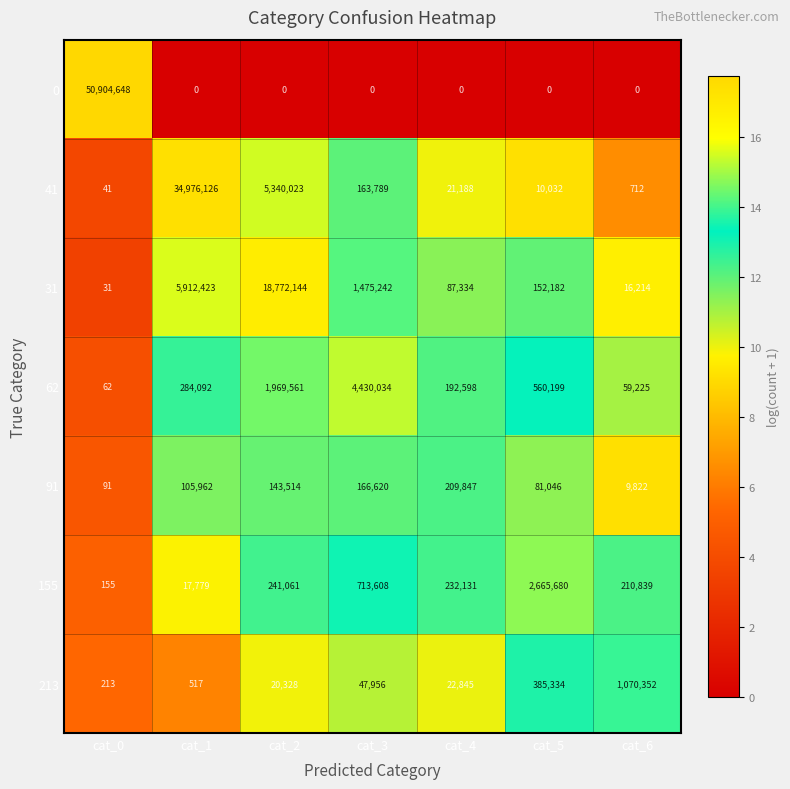

What is the difference between the maximum and second lowest values in the 41 series?

34975414